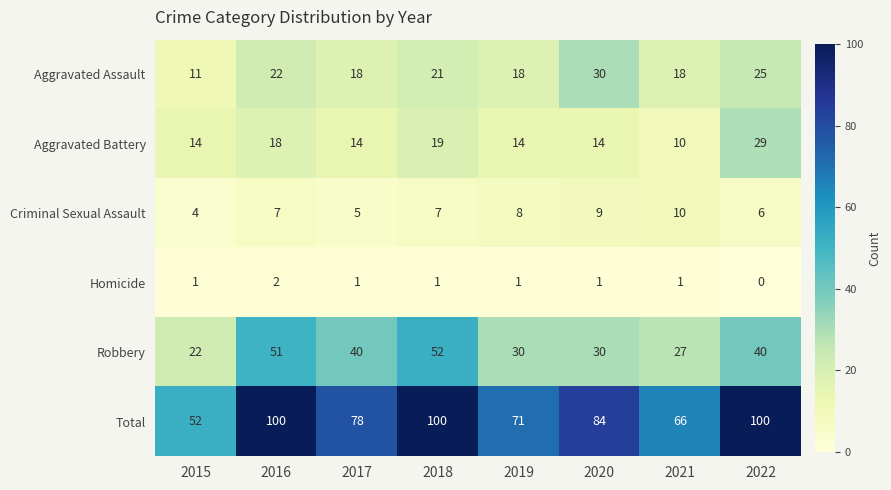

Rank the series by their maximum value, from lowest to highest.

Homicide, Criminal Sexual Assault, Aggravated Battery, Aggravated Assault, Robbery, Total